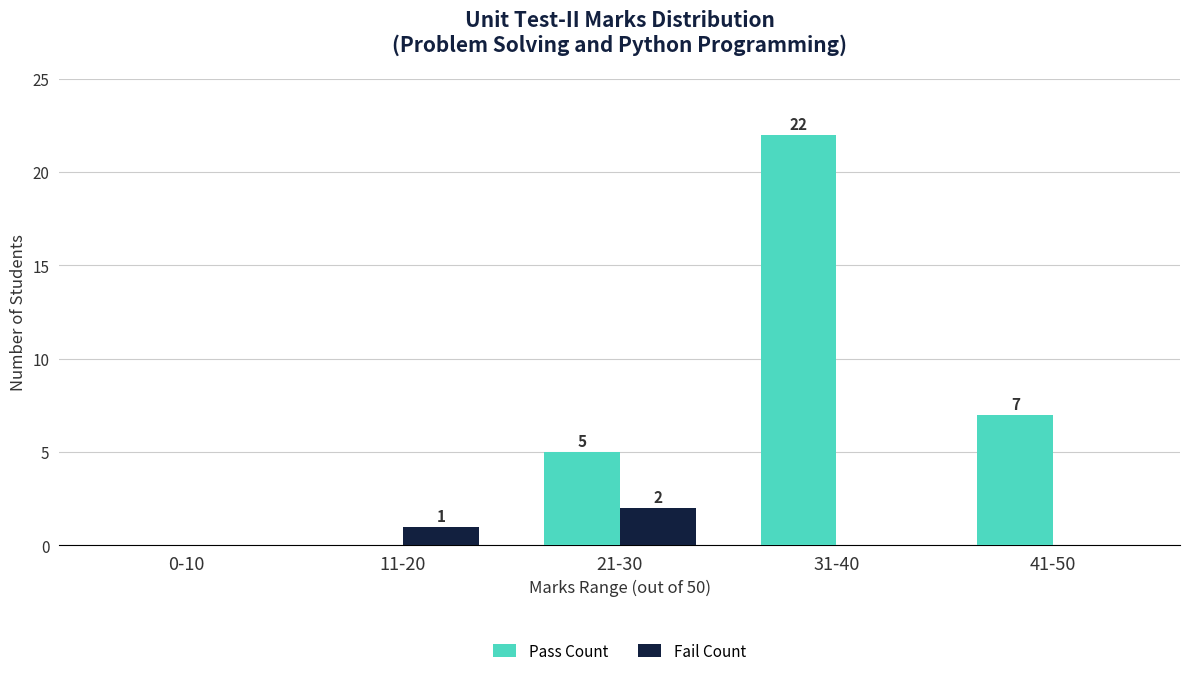

The Pass Count series shows 22 at 31-40. True or false?

True